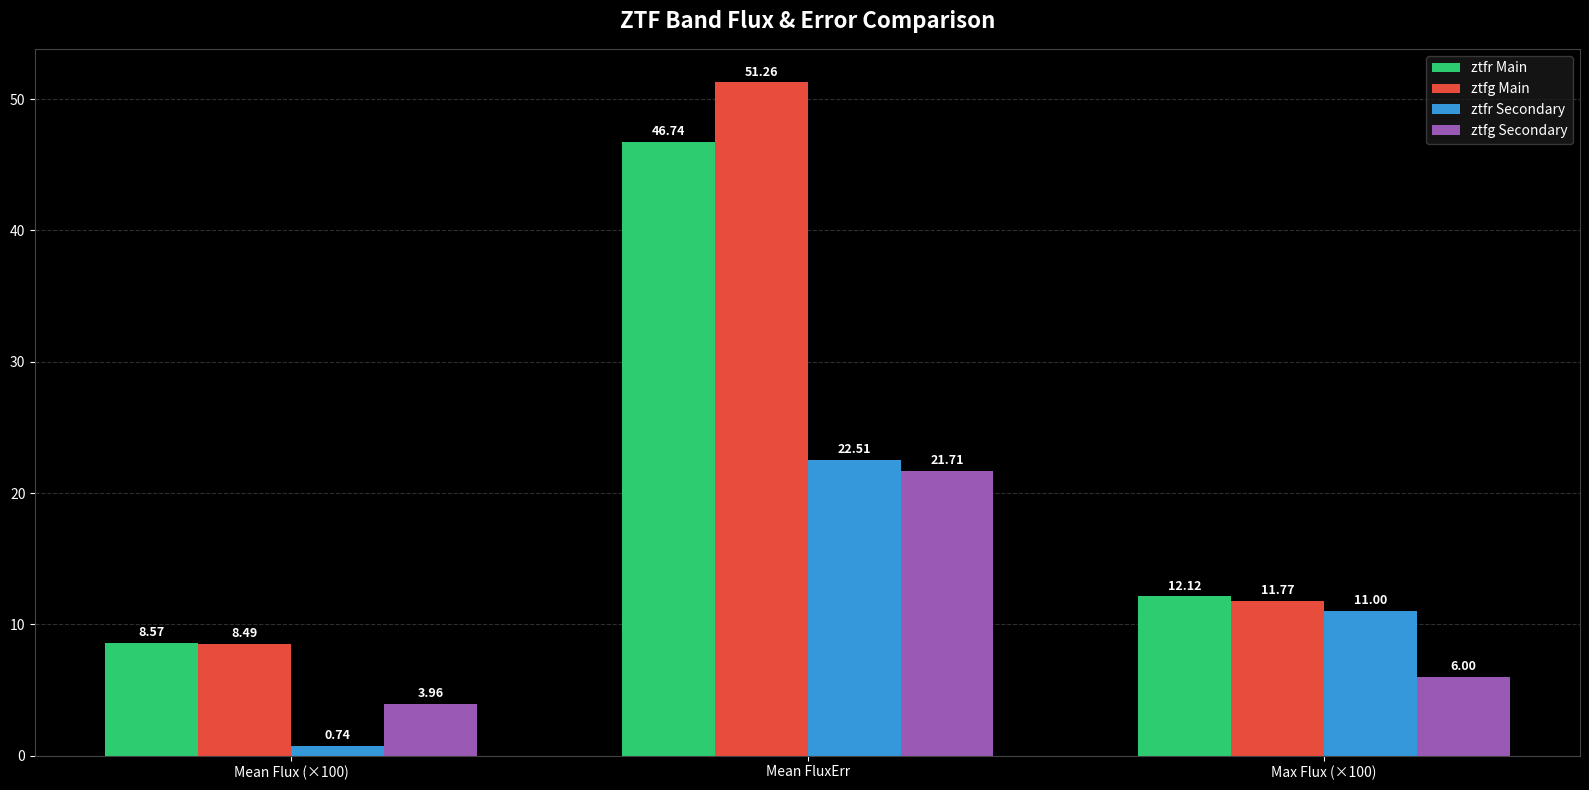

What value does the ztfg Secondary series have at Mean FluxErr?

21.7